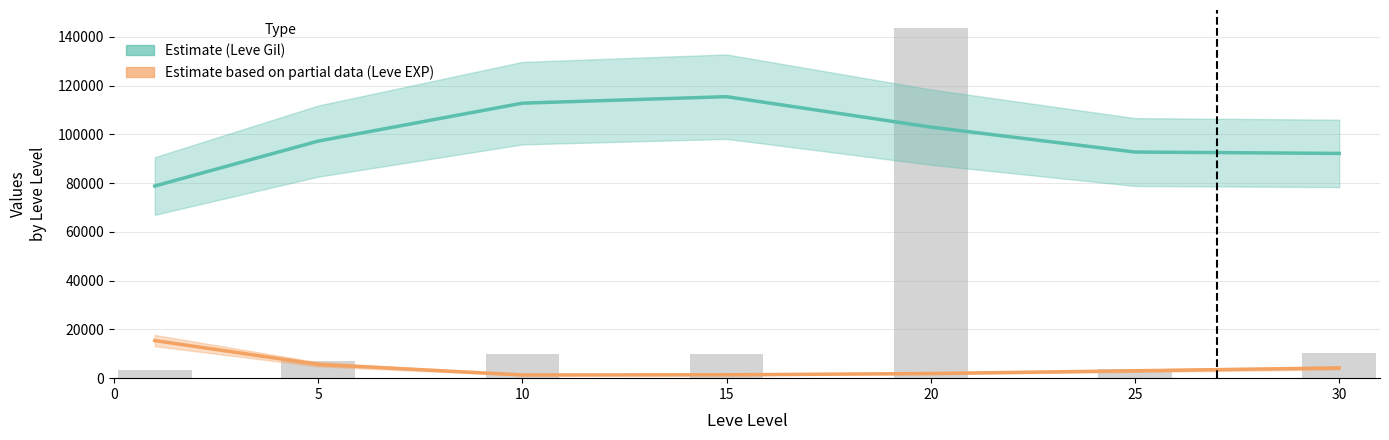

Which category has the lowest value in the Leve EXP (Partial) series?

10